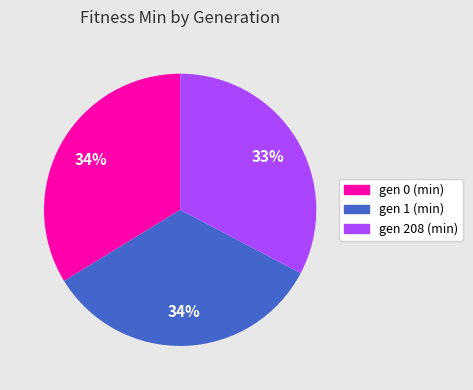

True or false: gen 1 (min) accounts for 34% of the total.

True